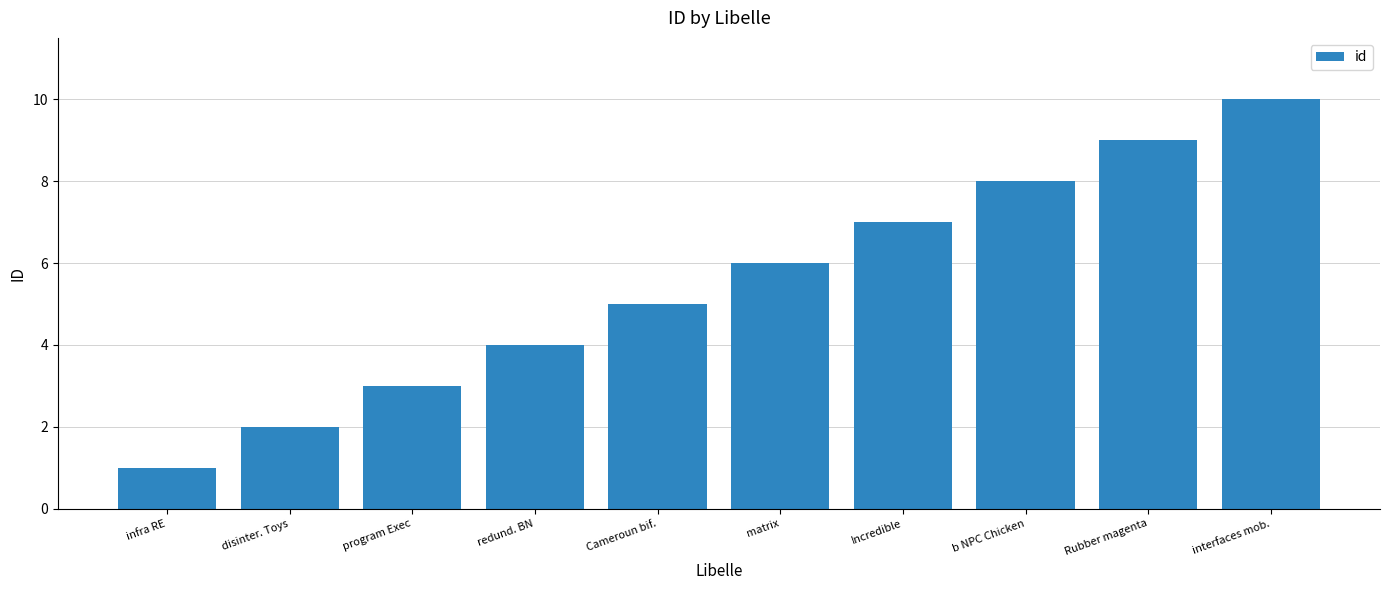

What is the sum of all values?

55